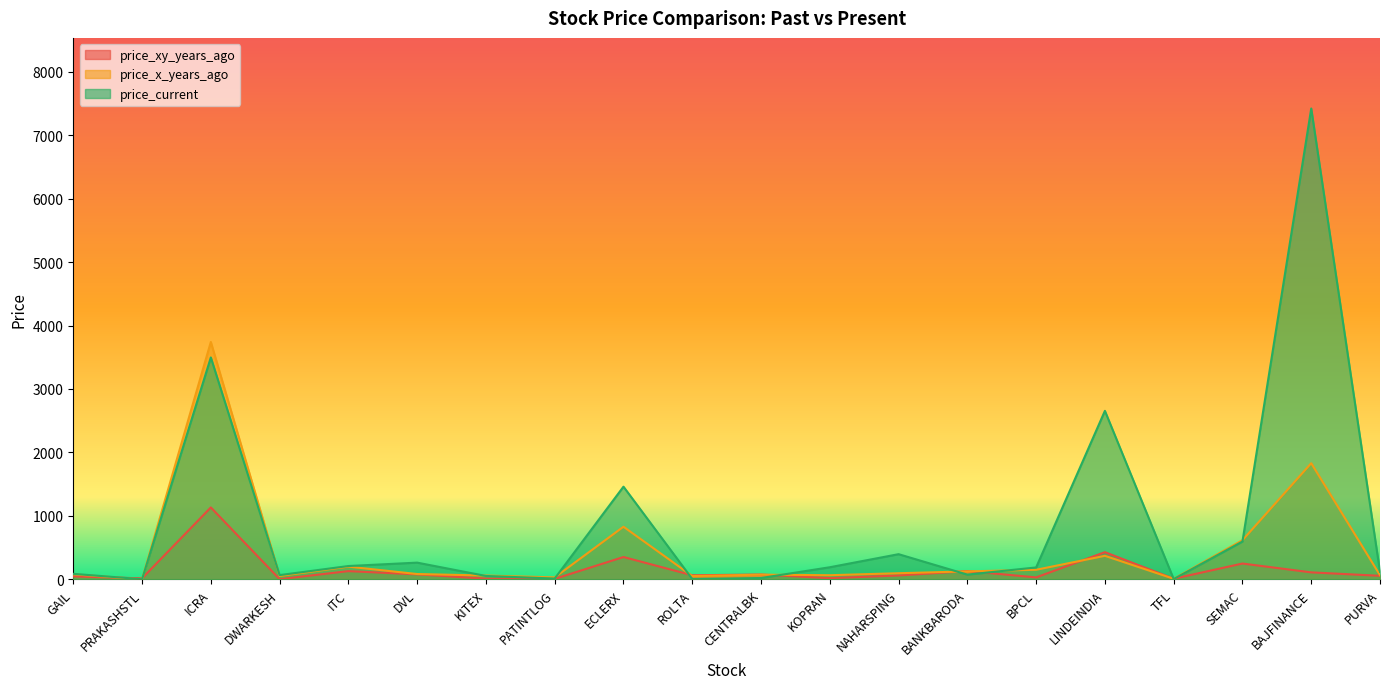

Rank the series by their average value, from highest to lowest.

price_current, price_x_years_ago, price_xy_years_ago